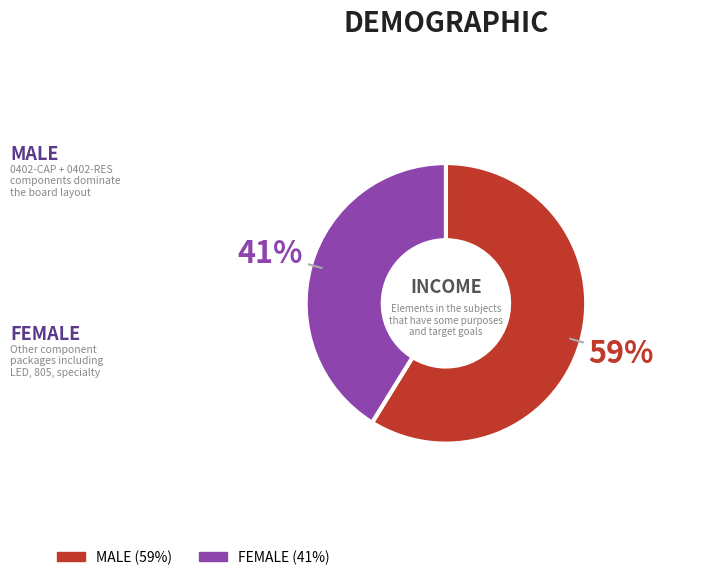

To the nearest percent, what is the difference between the largest and smallest slice percentages?

18%